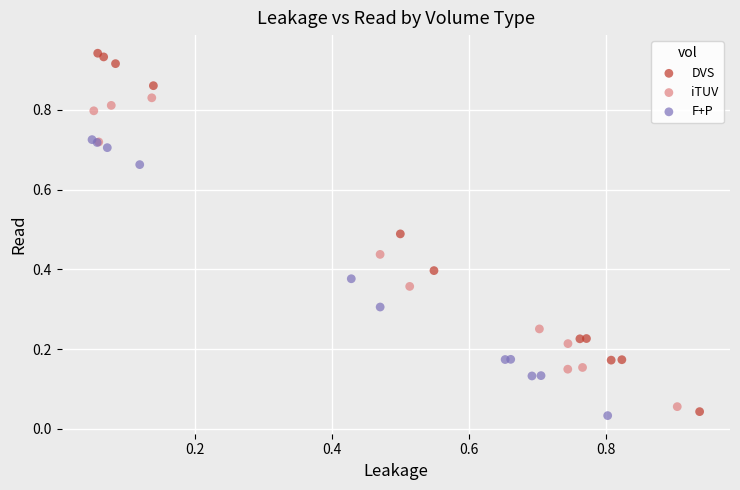

Which series has the widest spread of Y values?

DVS